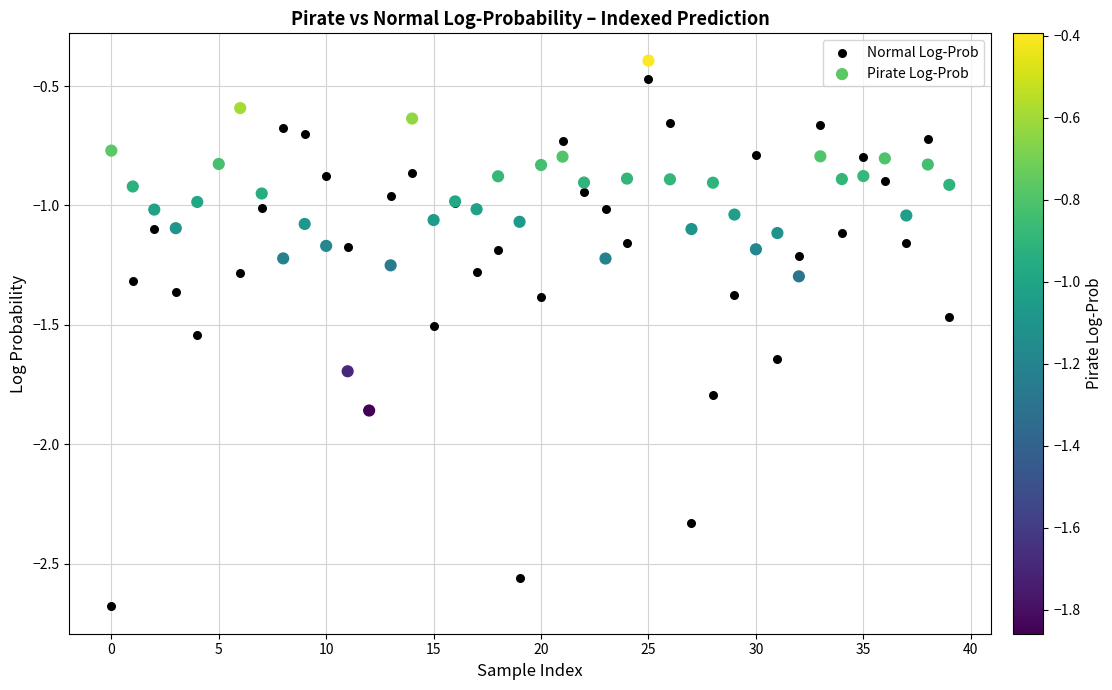

What are all the series names shown in the legend?

Normal Log-Prob, Pirate Log-Prob